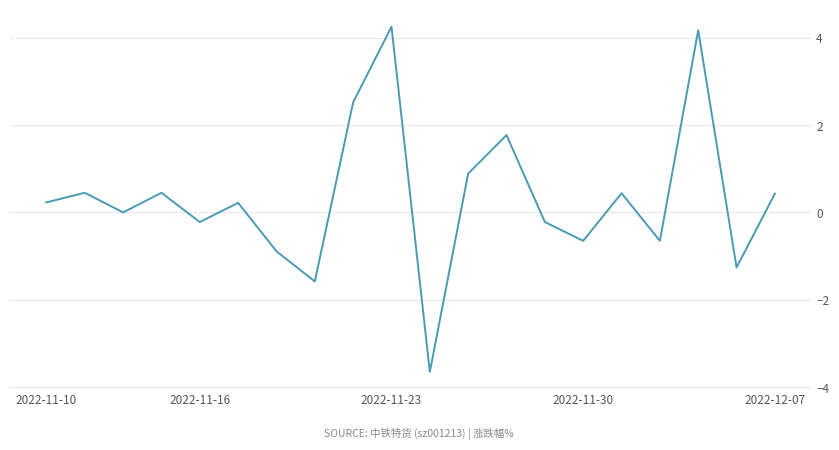

What is the difference between the maximum and minimum values?

7.9